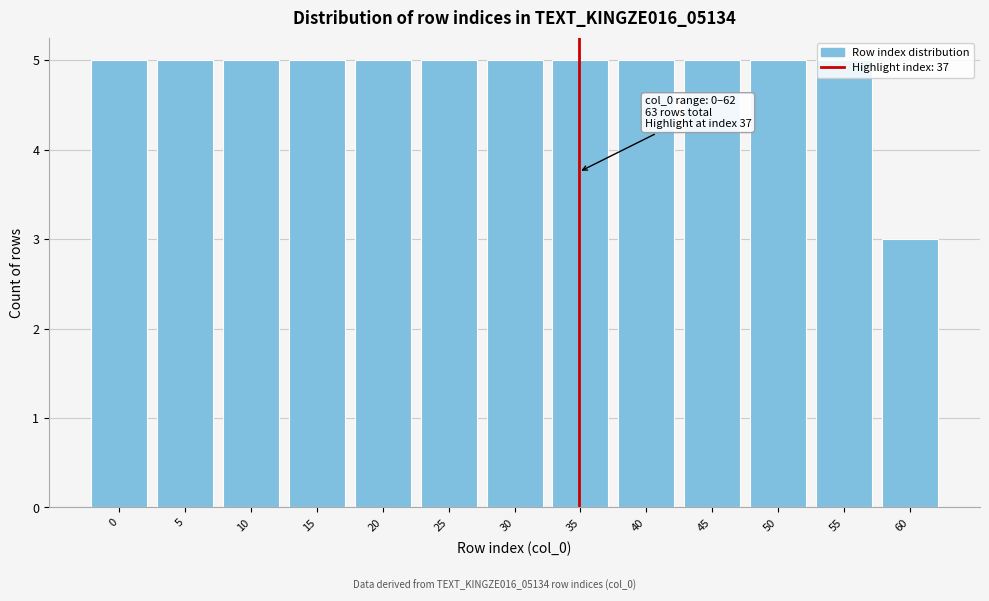

Approximately how many times larger is the value at 20 compared to 0?

1.0